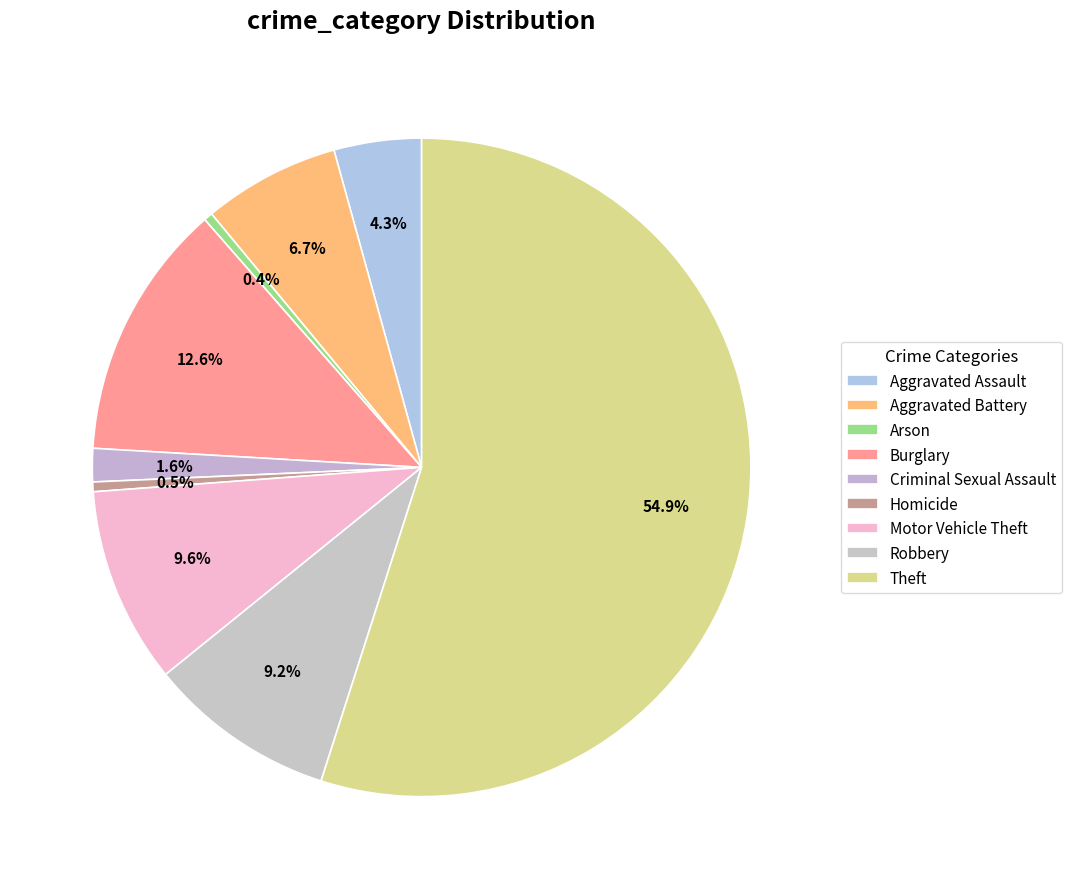

Count the number of slices in the pie.

9